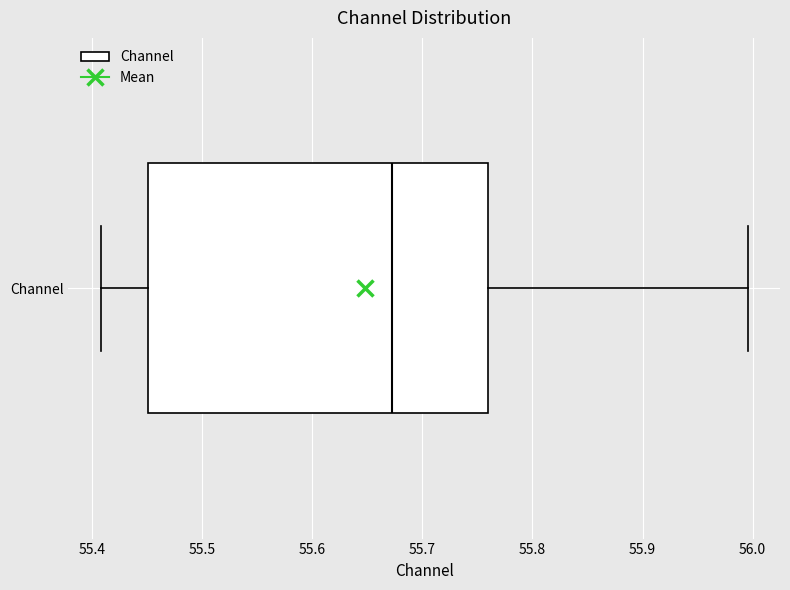

Read this box plot against the x-axis: the position of the median line, the range covered by the box, and the ends of both whiskers. The values are not printed on the chart, so give them approximately, as read against the axis.

median 55.67, box 55.45 to 55.76, whiskers 55.41 to 56.00